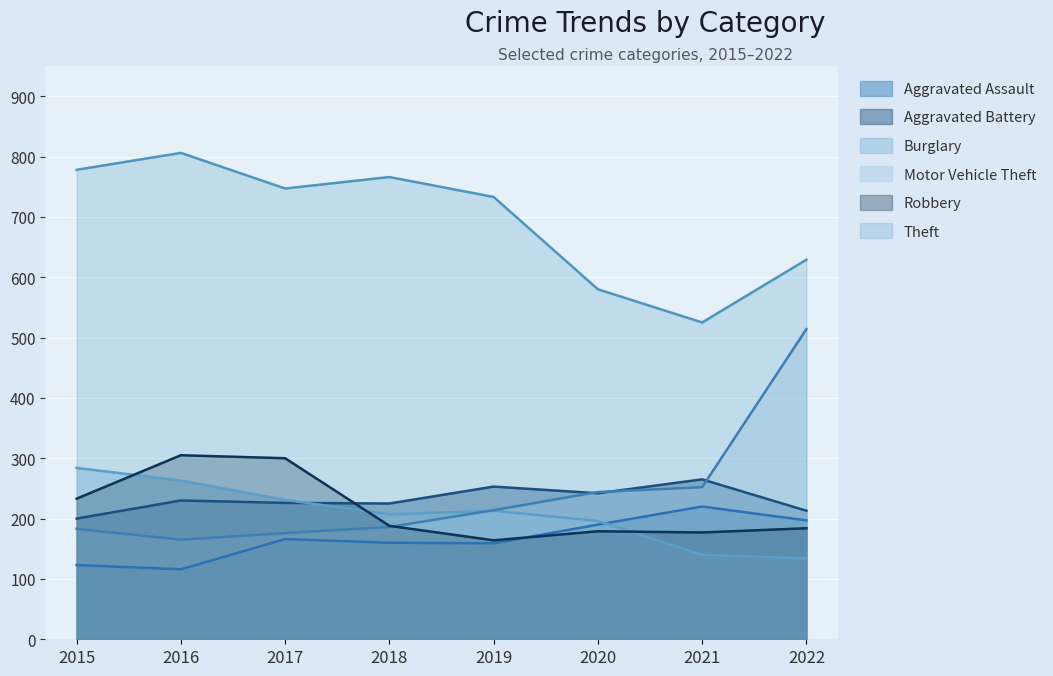

Is the value of Burglary at 2016 greater than the value of Aggravated Battery at 2017?

Yes